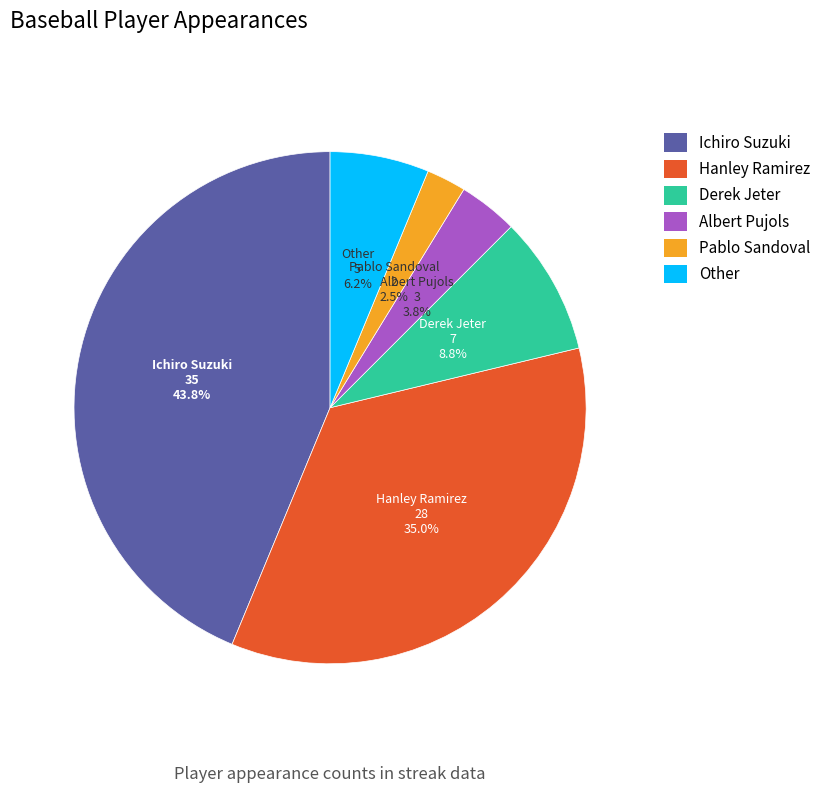

Between Hanley Ramirez and Derek Jeter, which is larger?

Hanley Ramirez